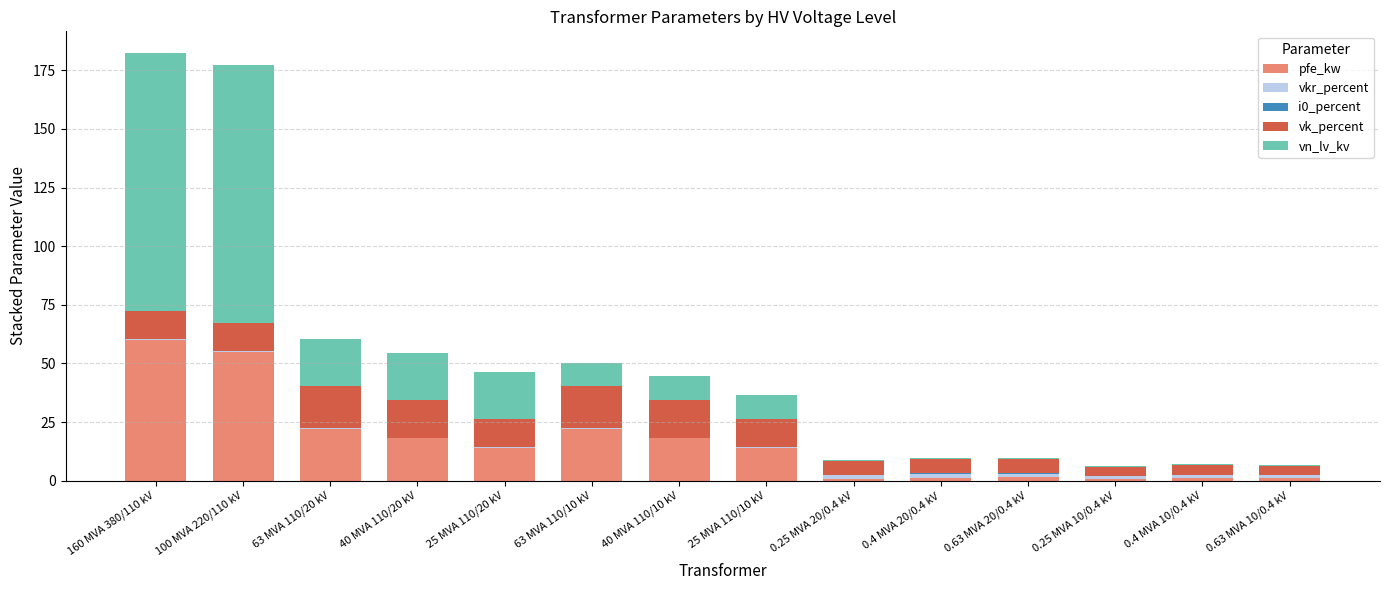

What is the maximum value for pfe_kw?

60.0